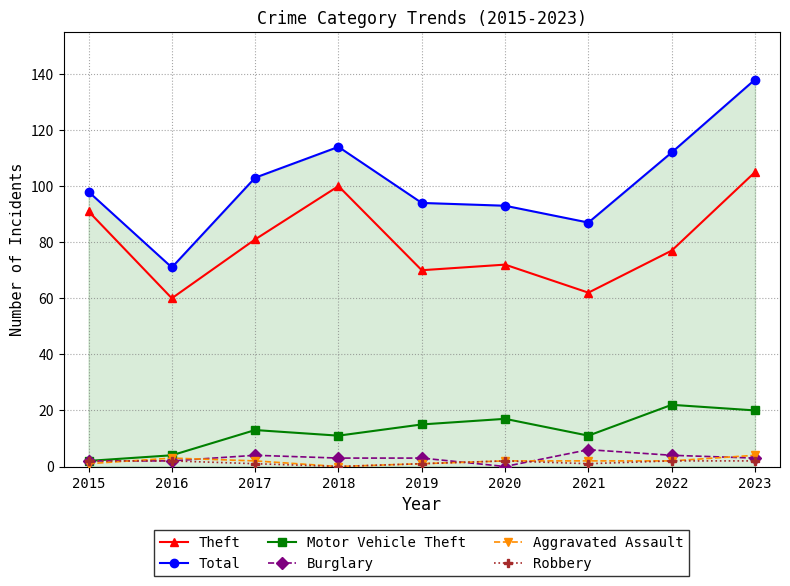

What value does the Motor Vehicle Theft series have at 2020, to the nearest 5?

15